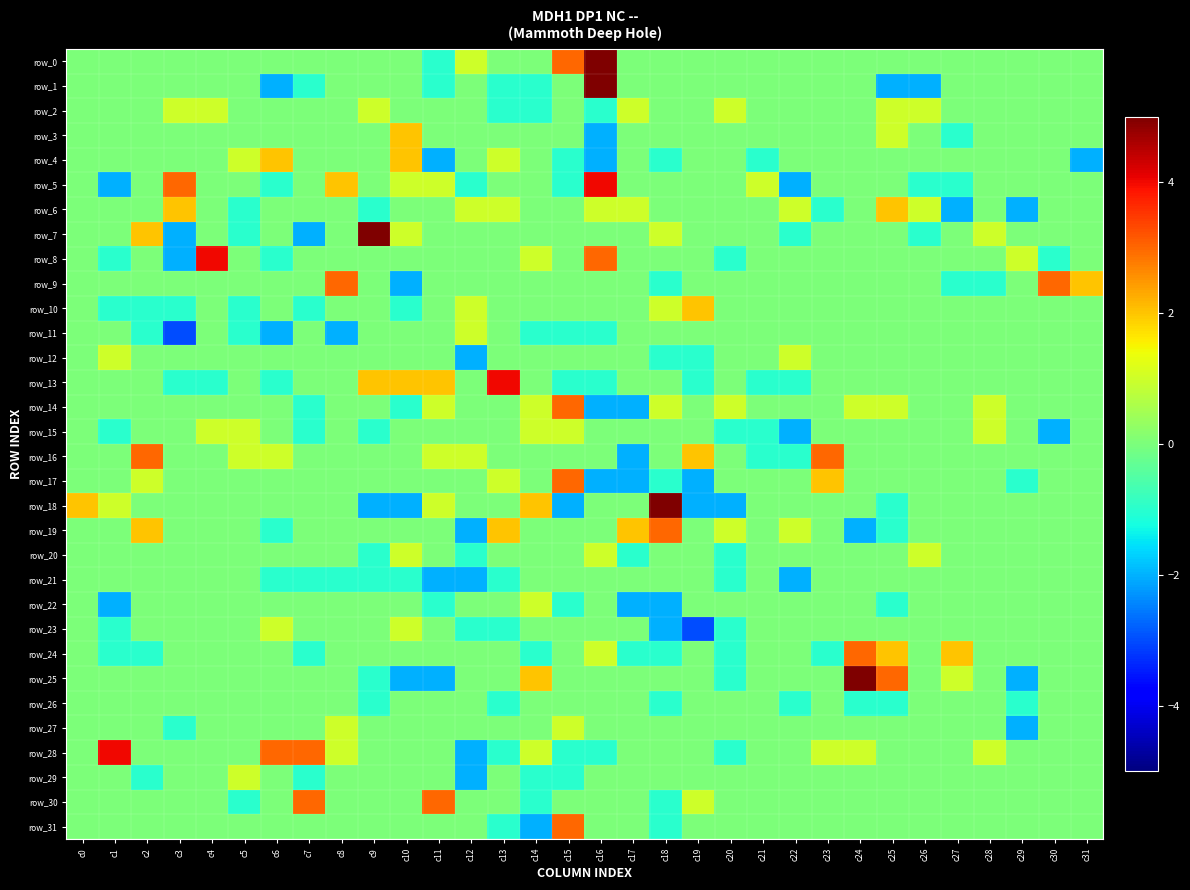

Which category has the lowest value across all series?

c3